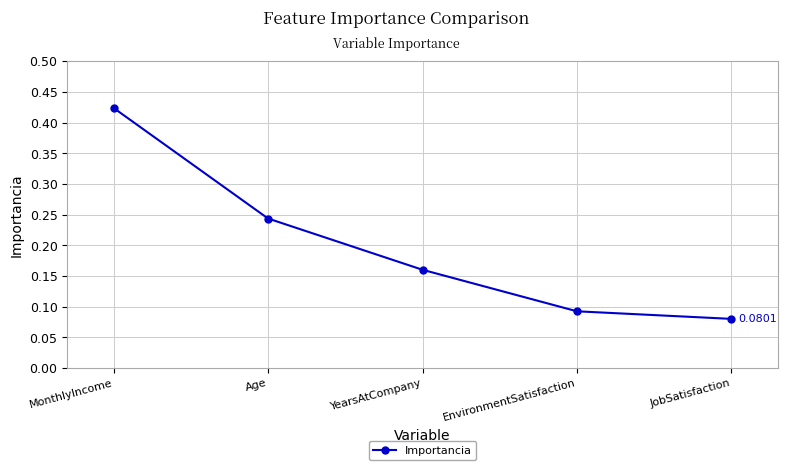

What is the difference between the maximum and minimum values?

0.3